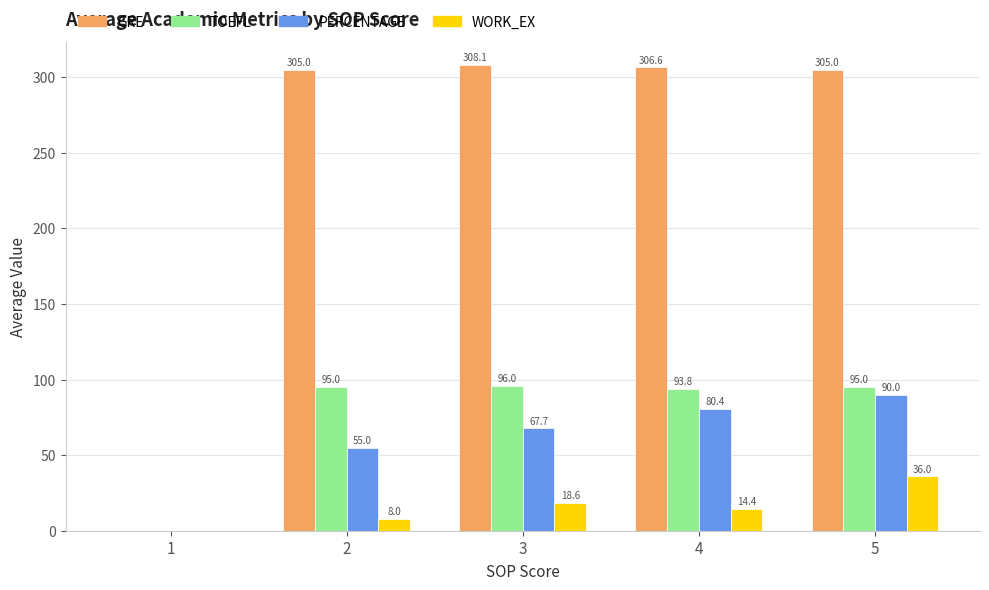

Which series has the widest spread of values?

GRE